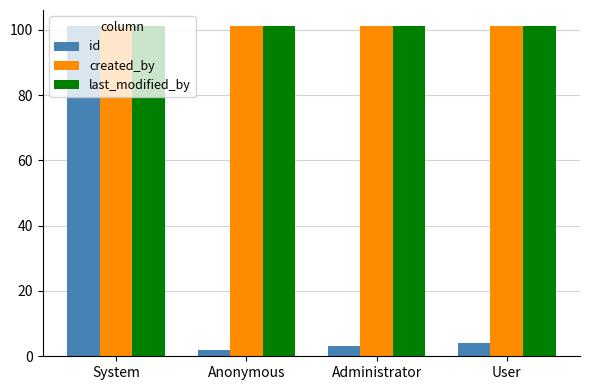

What is the average value of the id series?

28